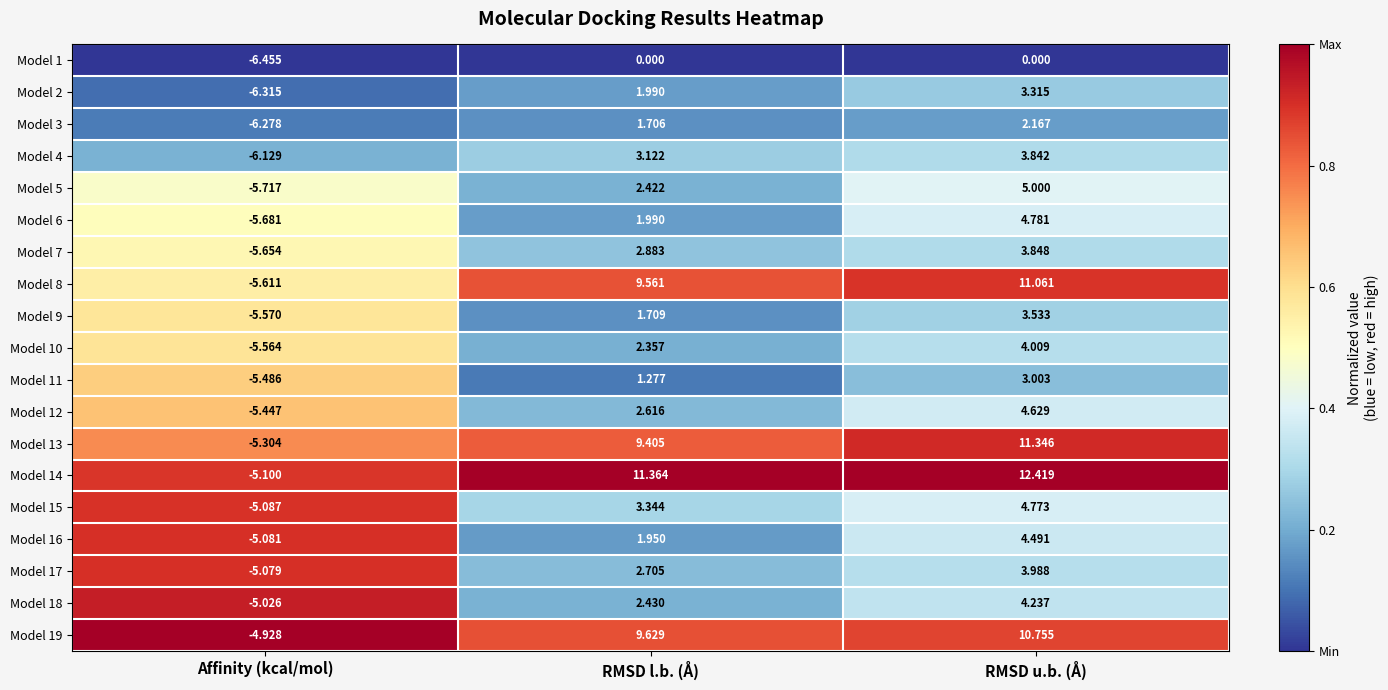

At which label does Model 5 reach its minimum?

Affinity (kcal/mol)